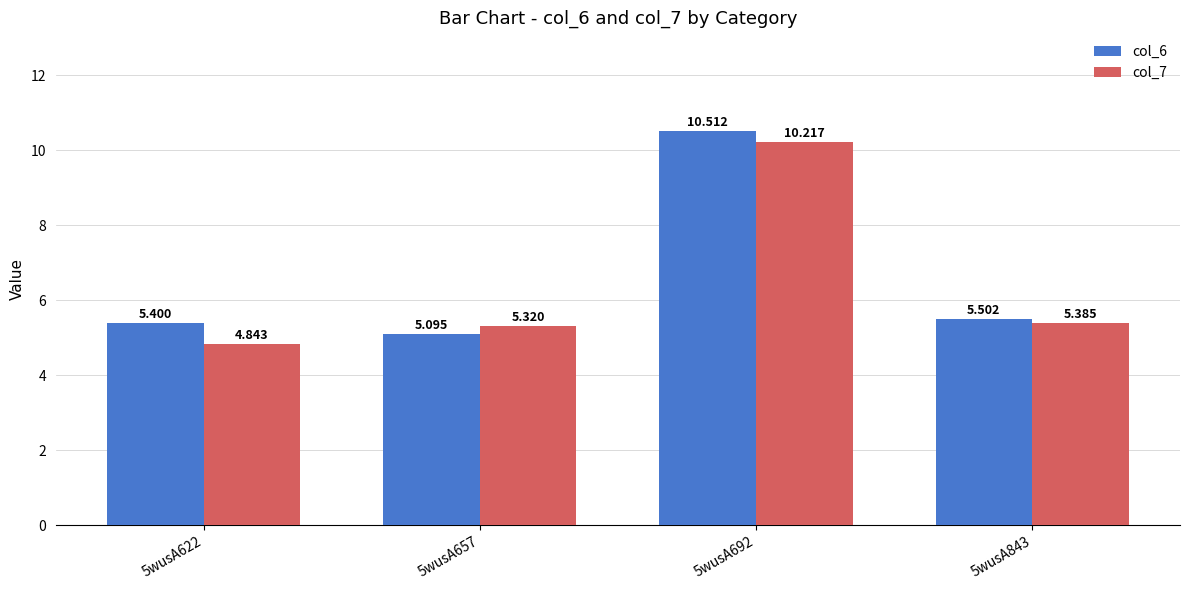

At which category is the sum across all series the highest?

5wusA692